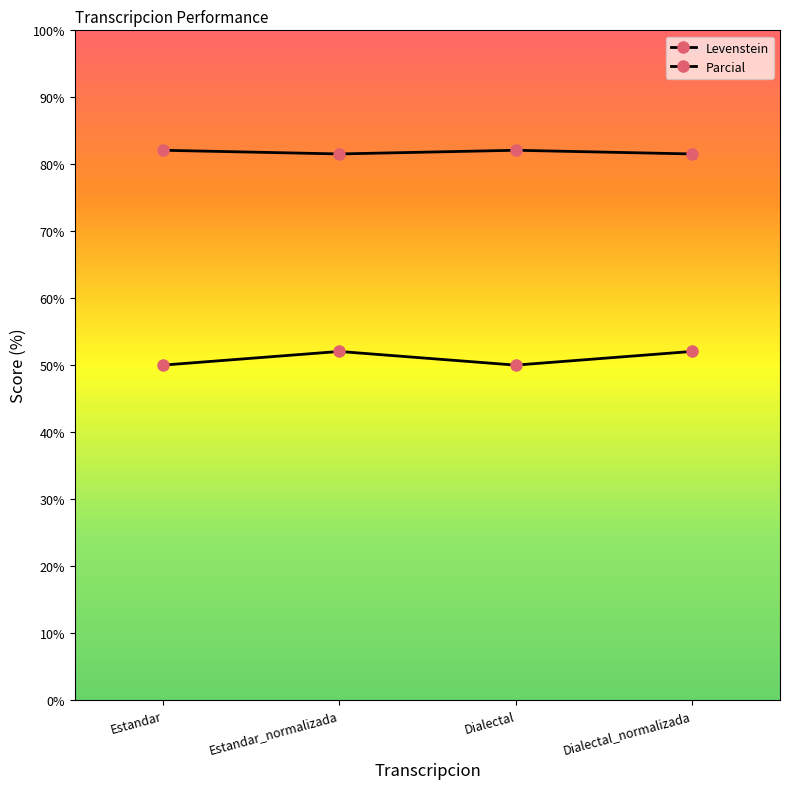

How many values in the Parcial series are below 82?

2